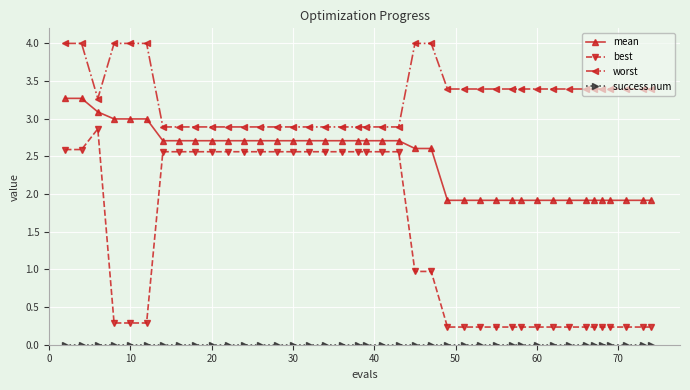

True or false: best and mean intersect in this chart.

False